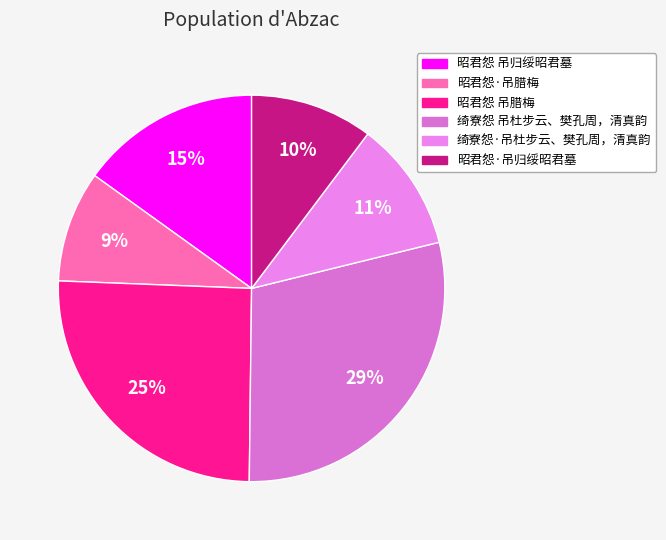

Rank the categories by value from lowest to highest.

昭君怨·吊腊梅, 昭君怨·吊归绥昭君墓, 绮寮怨·吊杜步云、樊孔周，清真韵, 昭君怨 吊归绥昭君墓, 昭君怨 吊腊梅, 绮寮怨 吊杜步云、樊孔周，清真韵